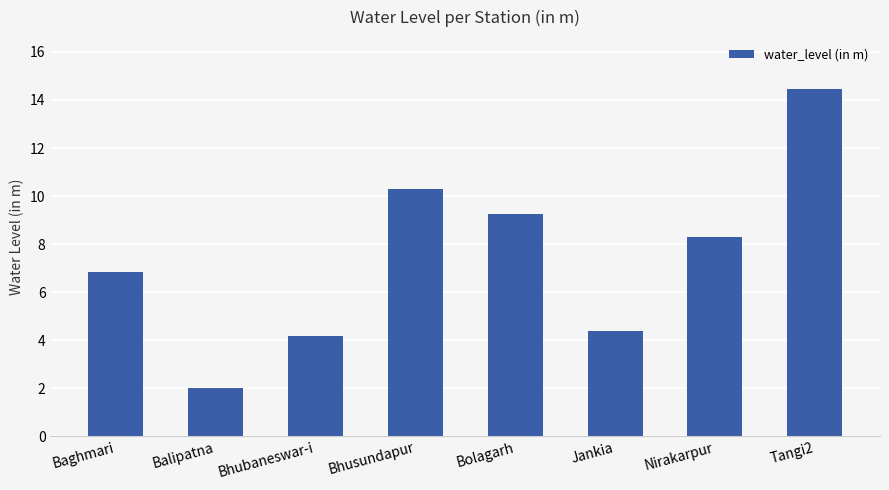

List the labels in order of value, smallest first.

Balipatna, Bhubaneswar-i, Jankia, Baghmari, Nirakarpur, Bolagarh, Bhusundapur, Tangi2